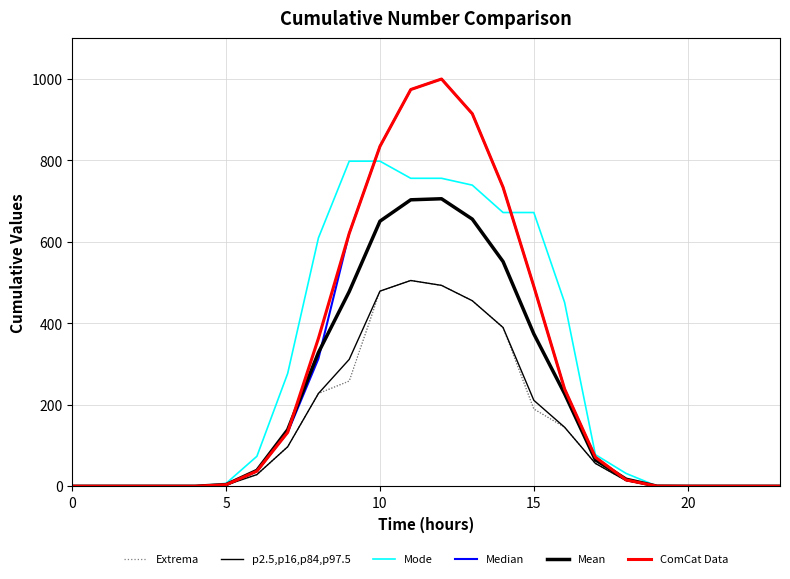

Does the chart have visible grid lines?

Yes